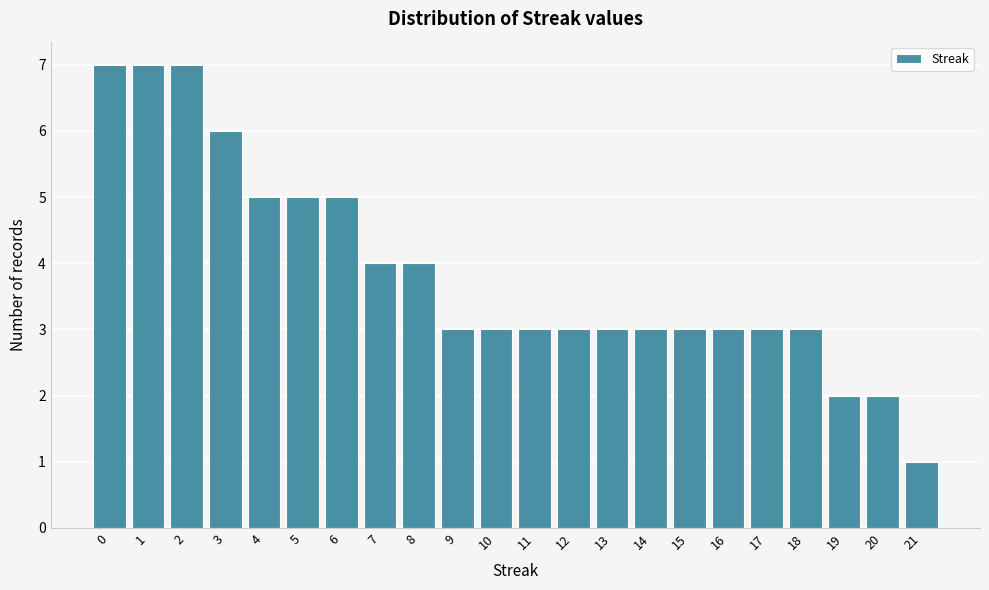

How tall is the bar that spans 20.5 to 21.5 on the x-axis? The values are not printed on the chart, so give them approximately, as read against the axis.

1